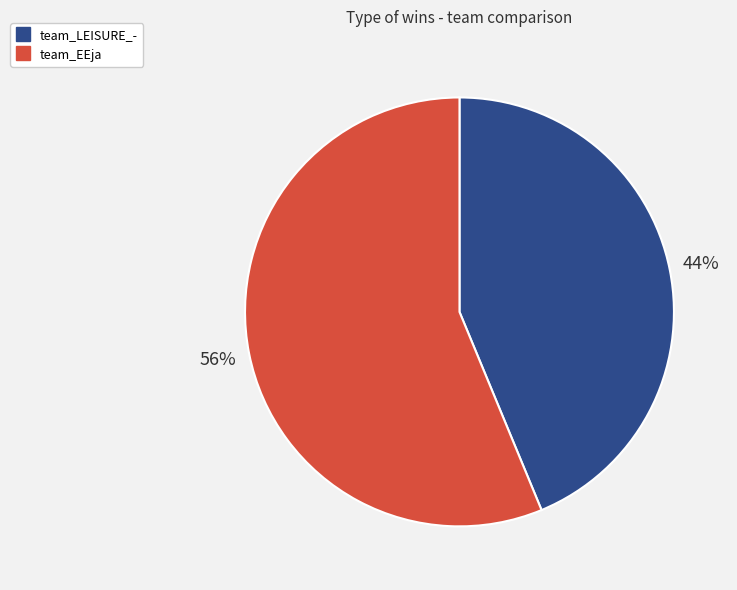

What is the ratio of the value at team_LEISURE_- to the value at team_EEja?

0.8